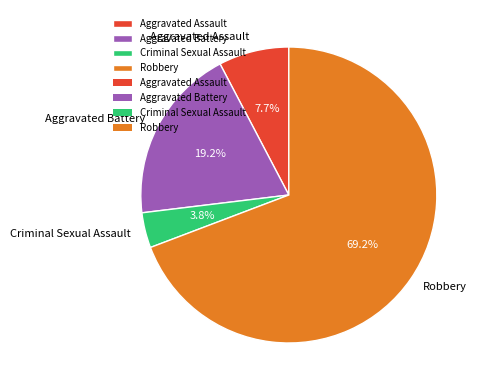

What percentage do Aggravated Battery and Robbery together represent?

88.5%